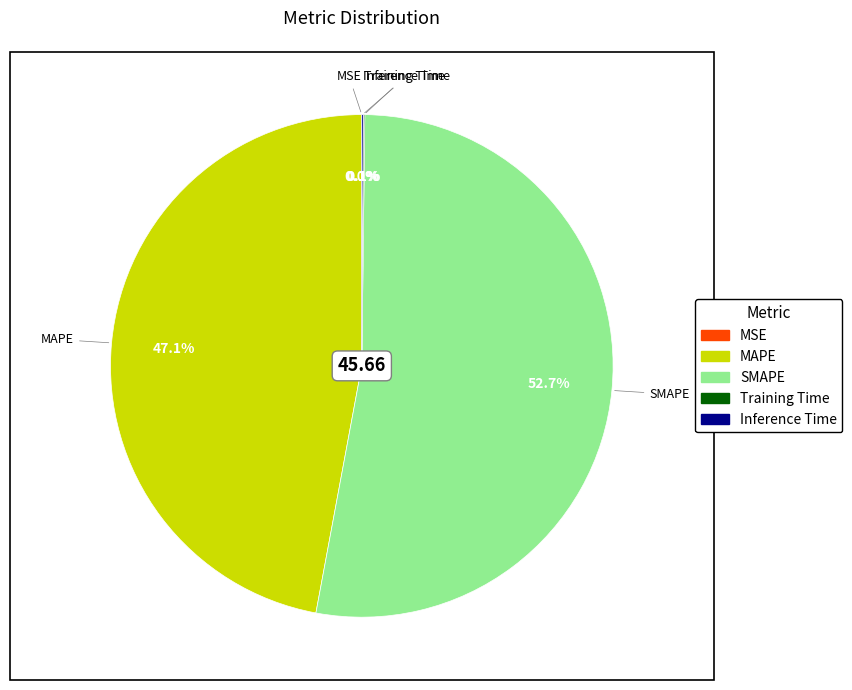

To the nearest percent, what is the difference between the largest and smallest slice percentages?

53%